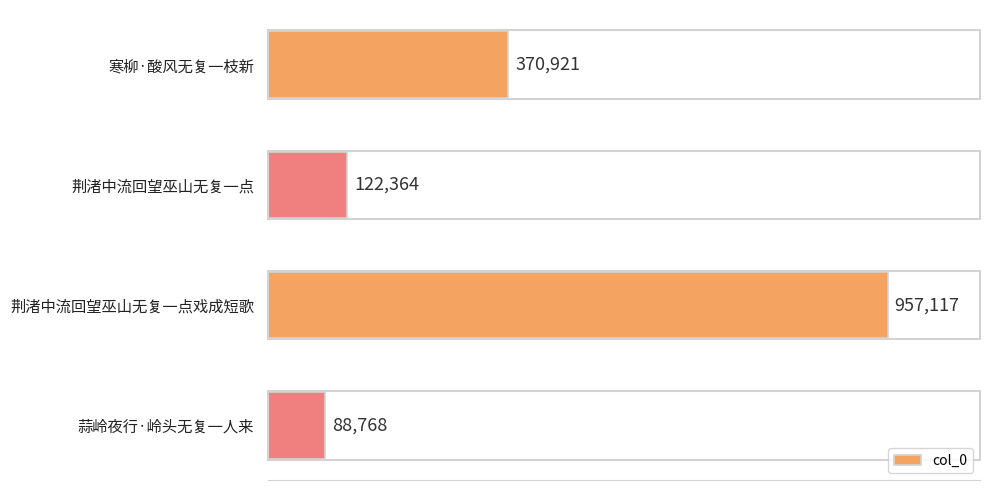

Are the bars horizontal?

Yes